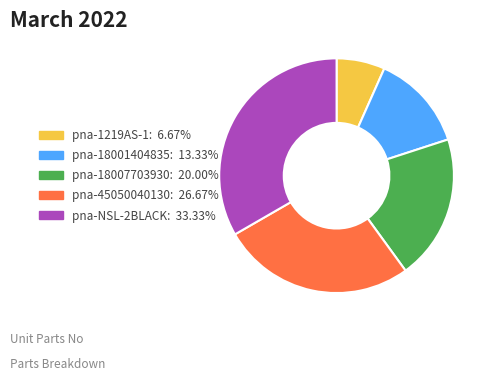

Combined, do pna-18007703930 and pna-NSL-2BLACK account for over 50%?

Yes